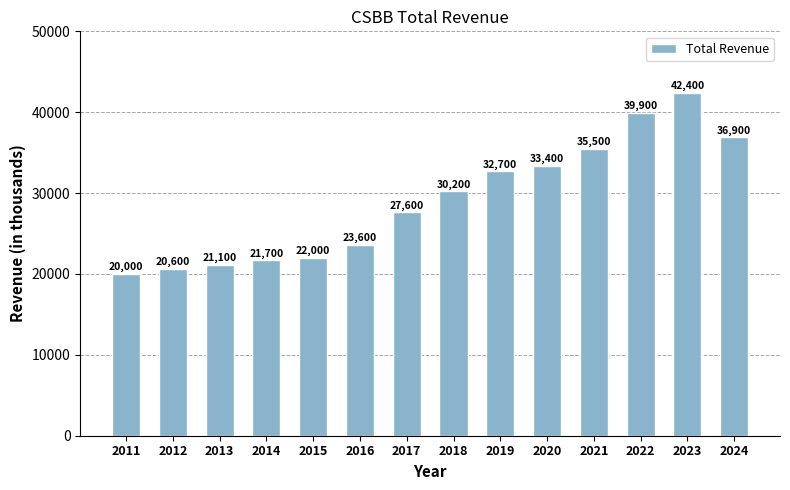

What is the smallest value displayed?

20000